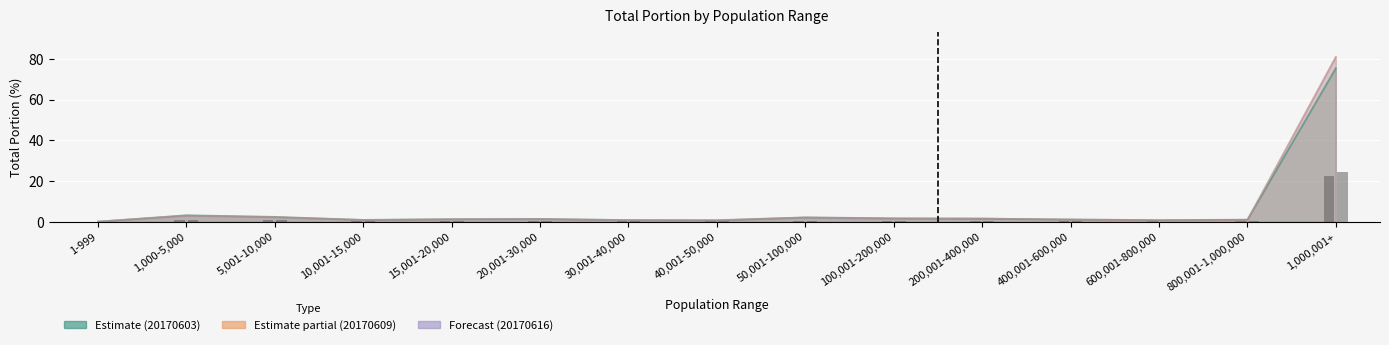

List the series in order of their peak value, lowest first.

20170603_total_portion, 20170609_total_portion, 20170616_total_portion